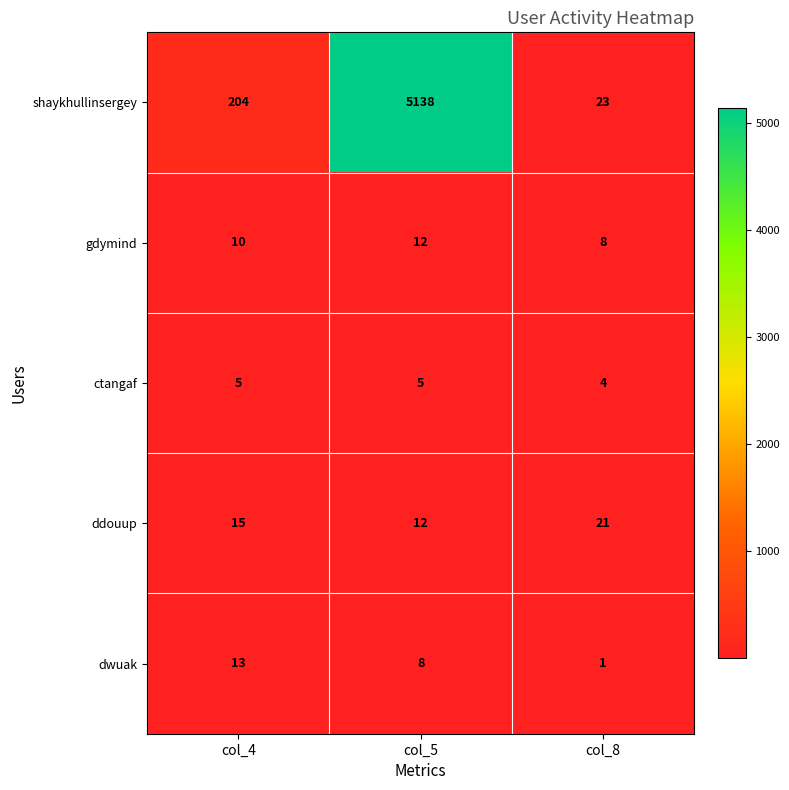

Reading right to left, transcribe all the data shown in this chart.

shaykhullinsergey: col_8=23	col_5=5138	col_4=204
gdymind: col_8=8	col_5=12	col_4=10
ctangaf: col_8=4	col_5=5	col_4=5
ddouup: col_8=21	col_5=12	col_4=15
dwuak: col_8=1	col_5=8	col_4=13